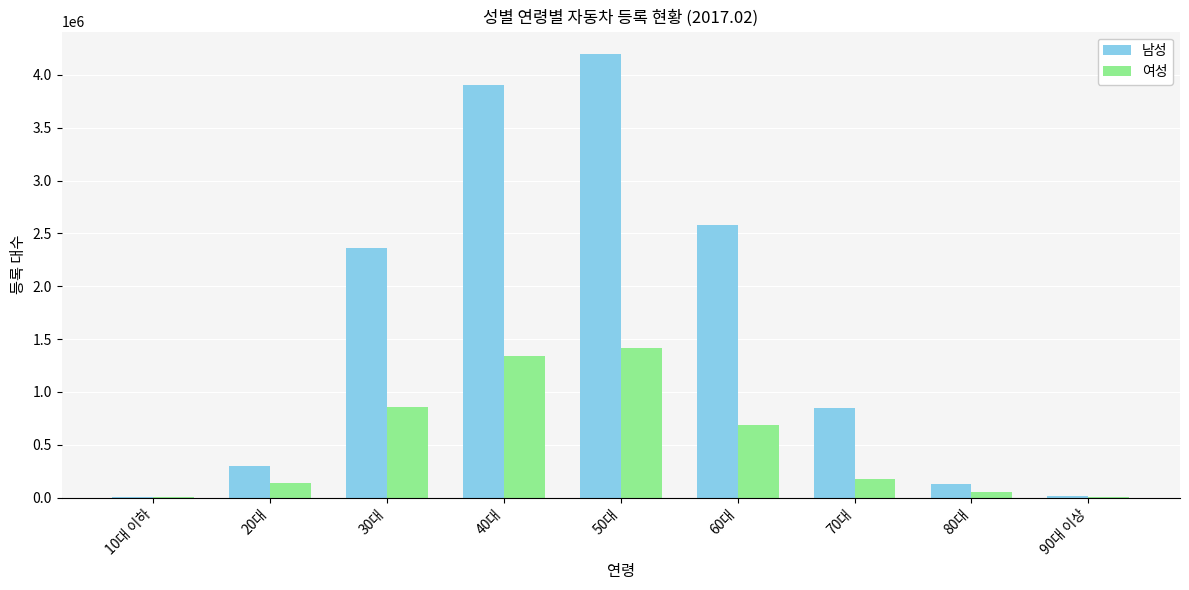

What is the maximum value for 여성?

1419558